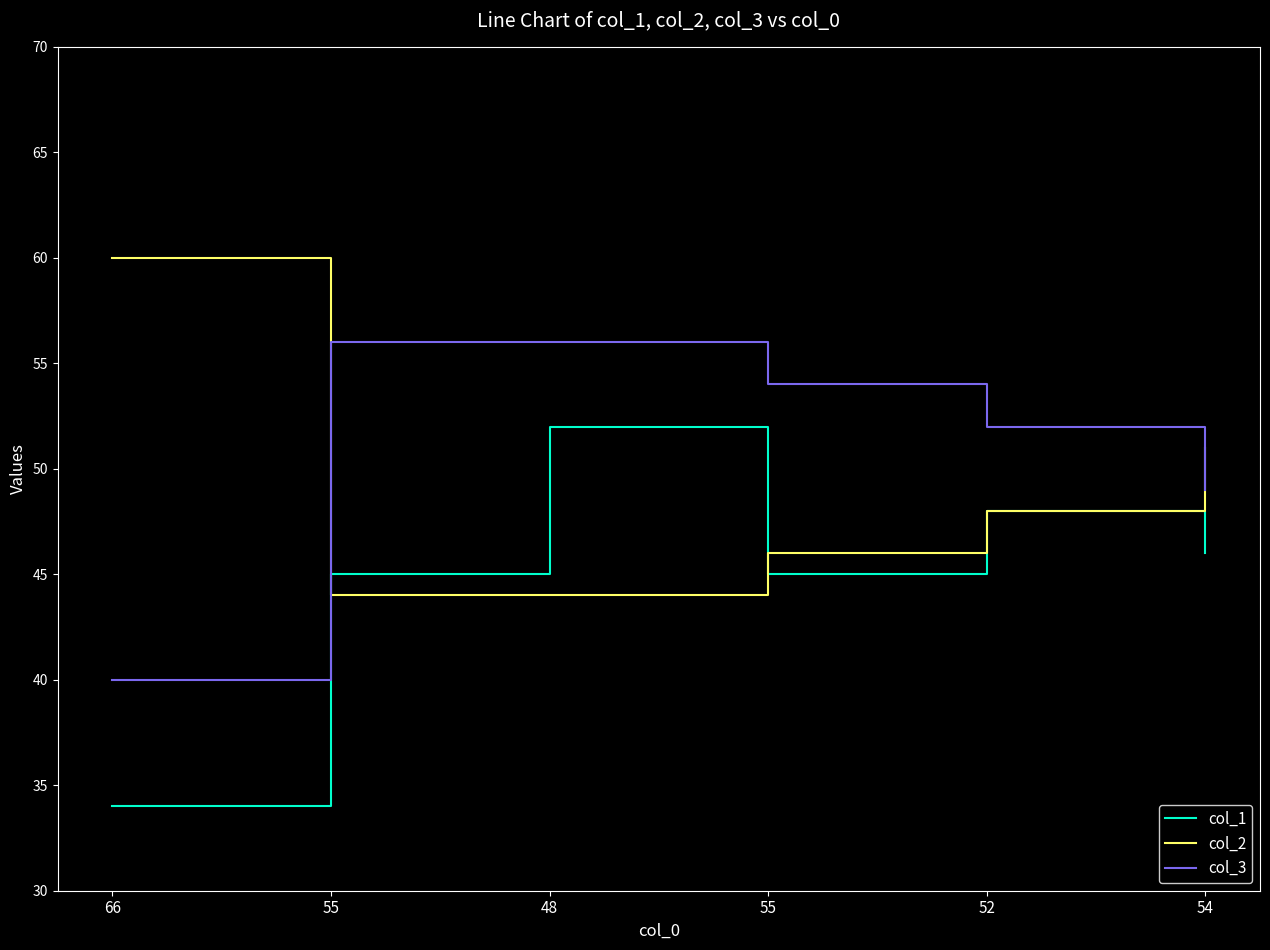

Does the chart display data point markers on the line(s)?

No